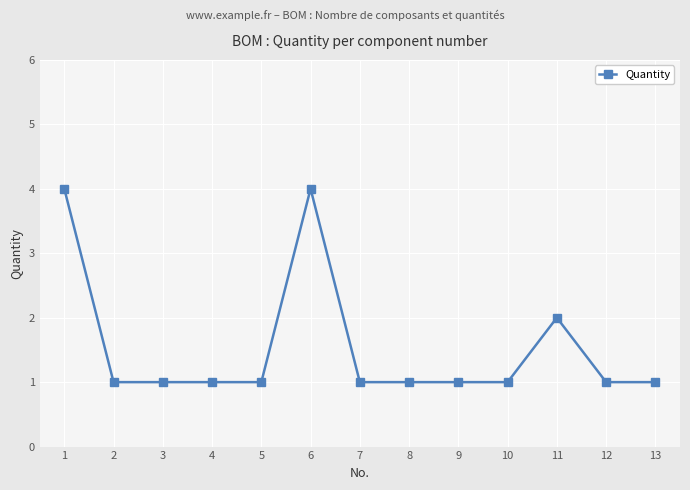

What is the maximum value shown in the chart?

4